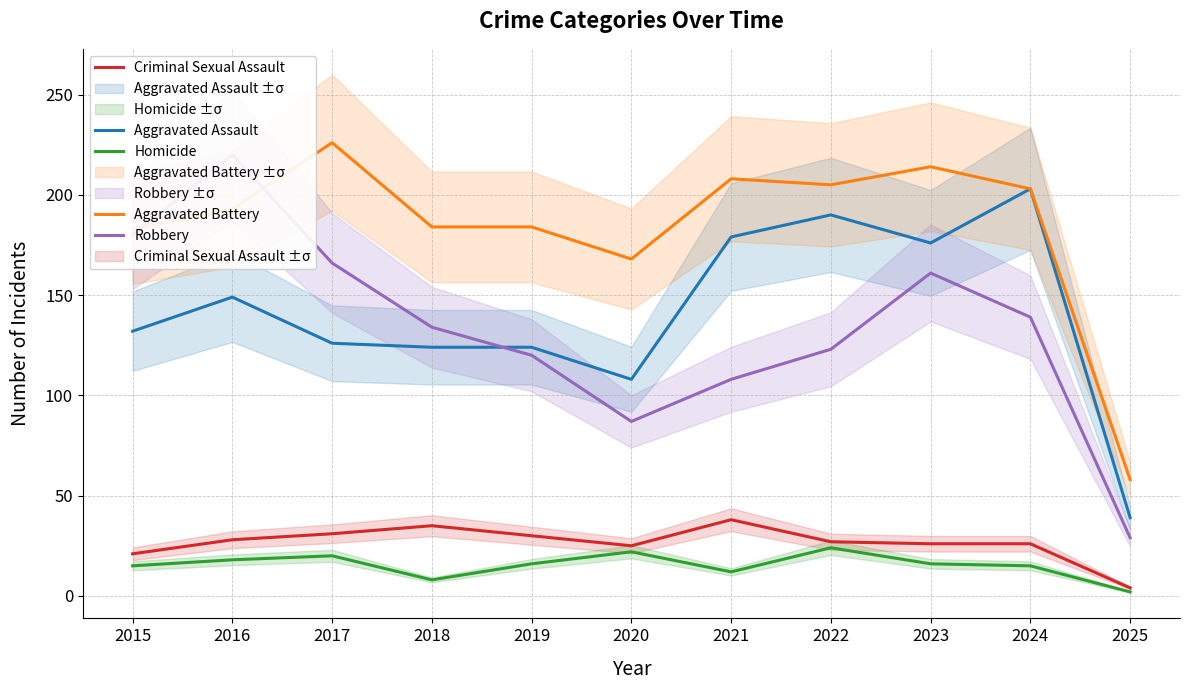

How many lines are shown in the chart?

5